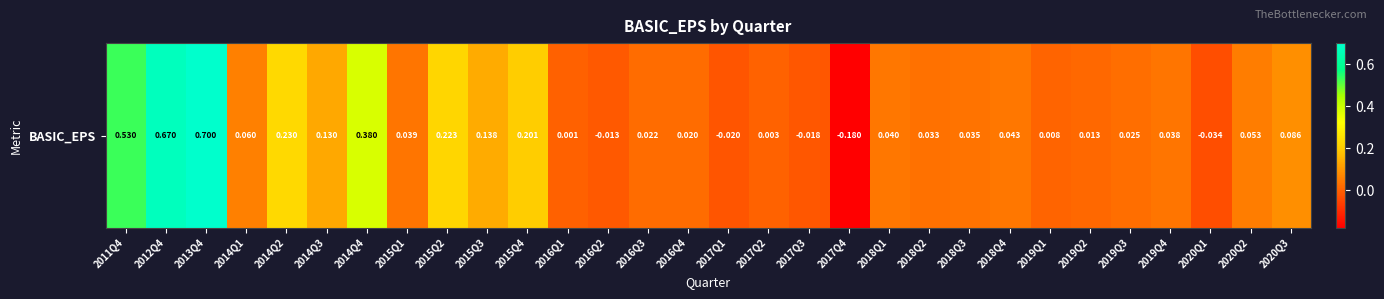

Reading right to left, what are all the values shown in this chart?

2020Q3=0.1	2020Q2=0.1	2020Q1=-0.0	2019Q4=0.0	2019Q3=0.0	2019Q2=0.0	2019Q1=0.0	2018Q4=0.0	2018Q3=0.0	2018Q2=0.0	2018Q1=0.0	2017Q4=-0.2	2017Q3=-0.0	2017Q2=0.0	2017Q1=-0.0	2016Q4=0.0	2016Q3=0.0	2016Q2=-0.0	2016Q1=0.0	2015Q4=0.2	2015Q3=0.1	2015Q2=0.2	2015Q1=0.0	2014Q4=0.4	2014Q3=0.1	2014Q2=0.2	2014Q1=0.1	2013Q4=0.7	2012Q4=0.7	2011Q4=0.5